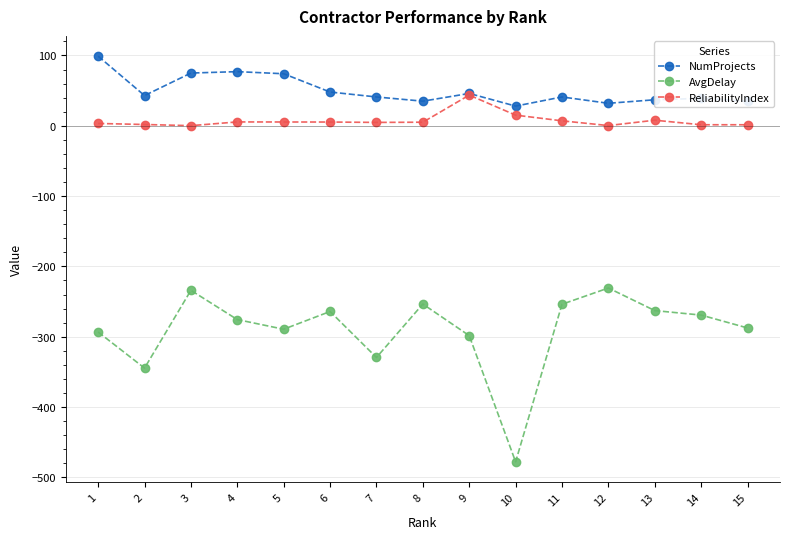

The value of ReliabilityIndex at 2 is 1.8. True or false?

True